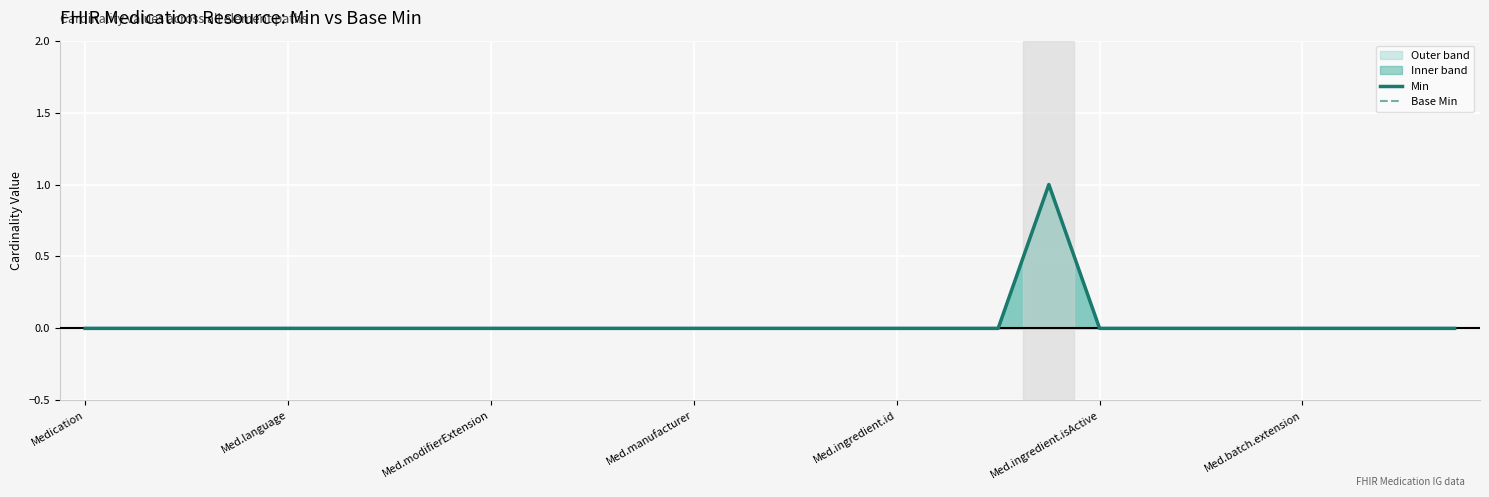

True or false: Base Min and Min cross at least once.

False